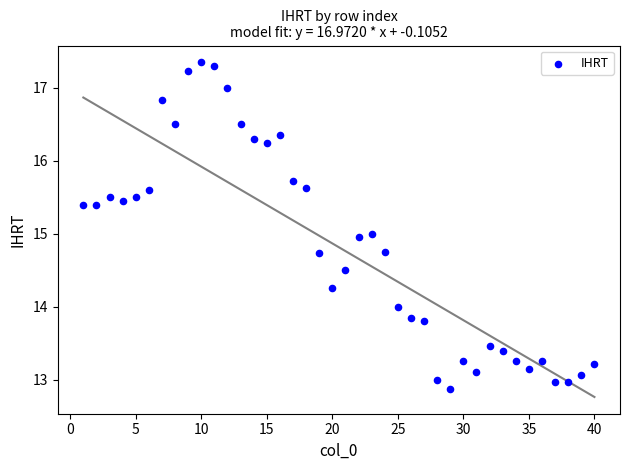

What is the range of X values (max minus min)?

39.0